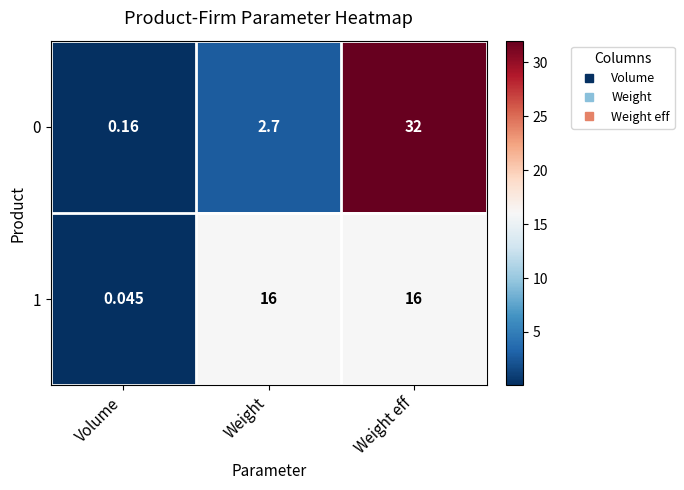

Which category has the lowest value across all series?

Volume